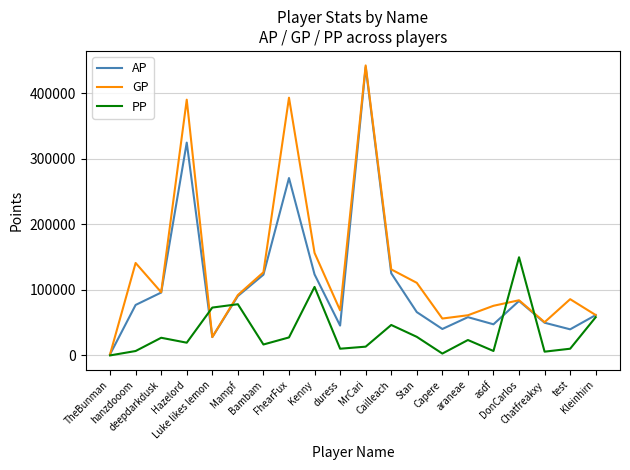

Is this an area chart (filled region under the line)?

No